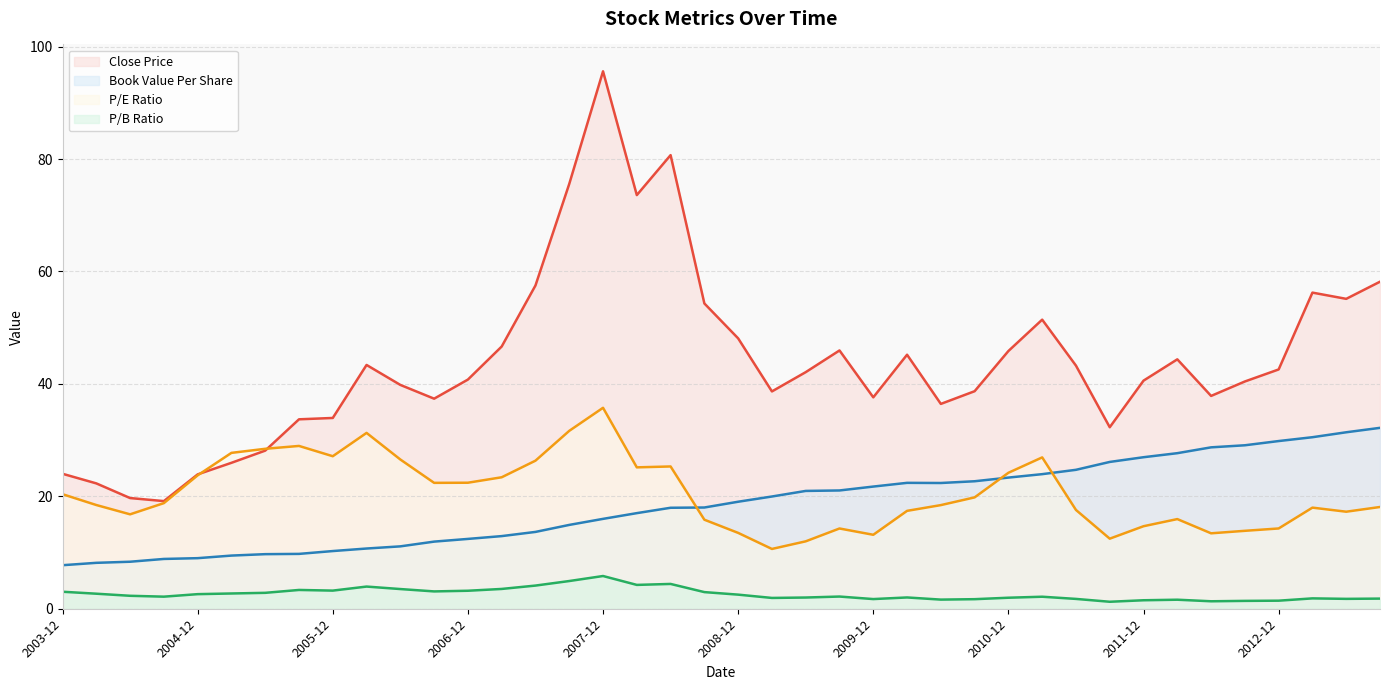

How many data points in priceToEarningsRatio are above 18?

23